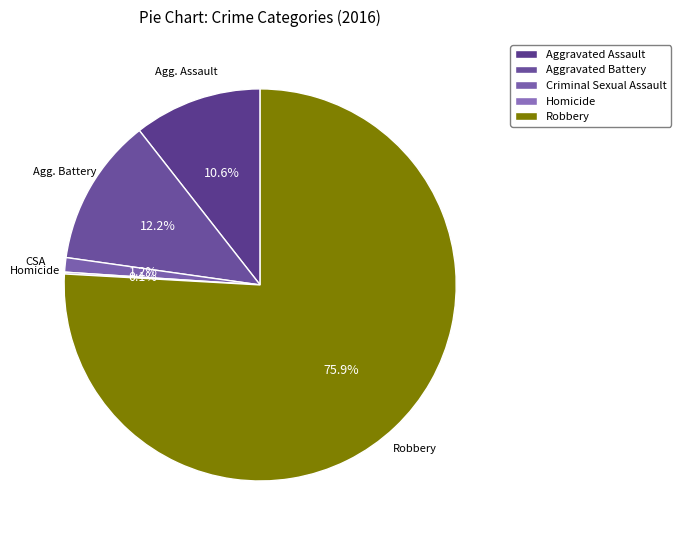

What is the majority slice?

Robbery